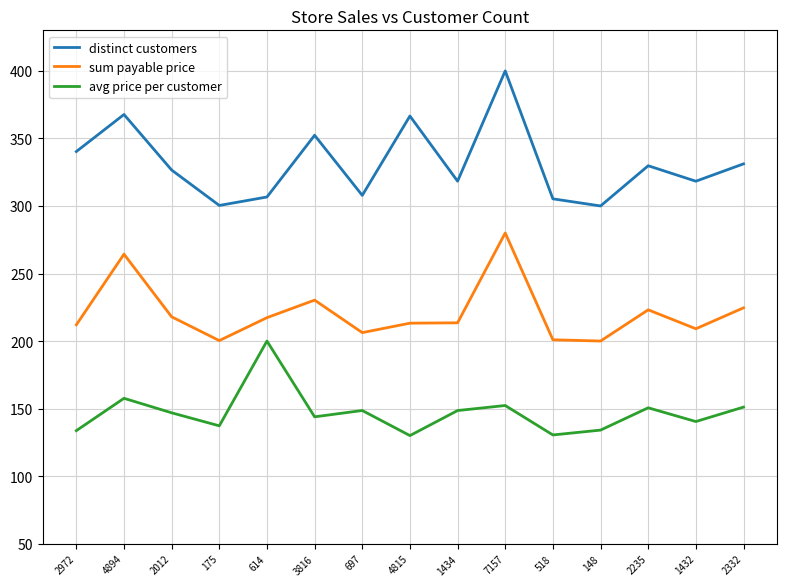

Where does the sum payable price series first go above 213?

4894